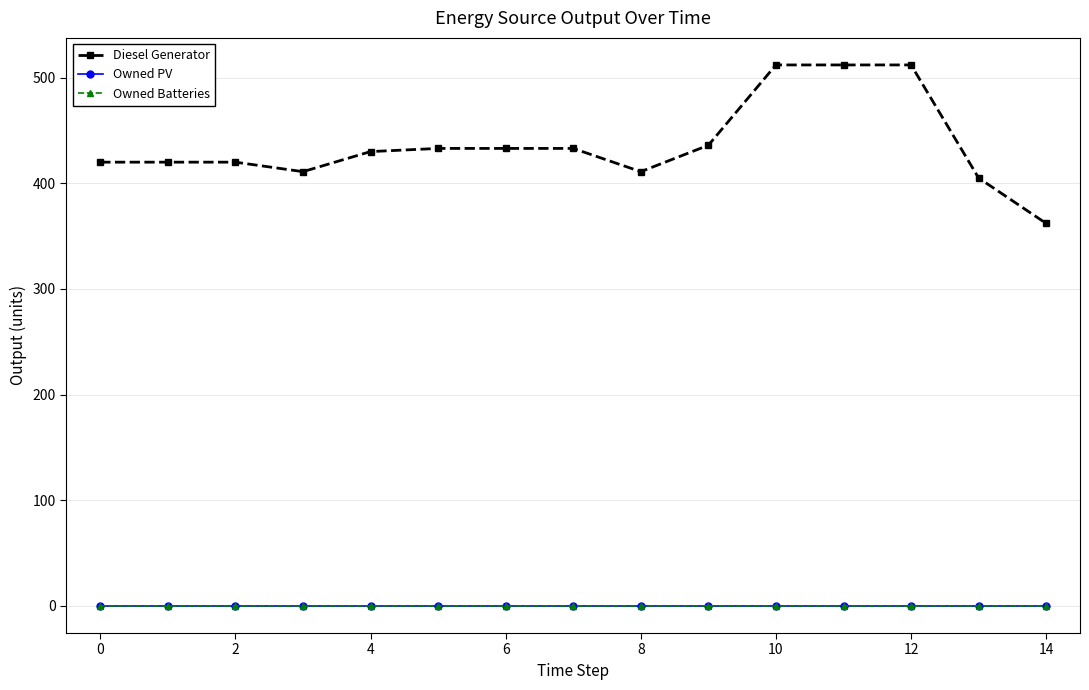

At how many categories does at least one series exceed 65?

15